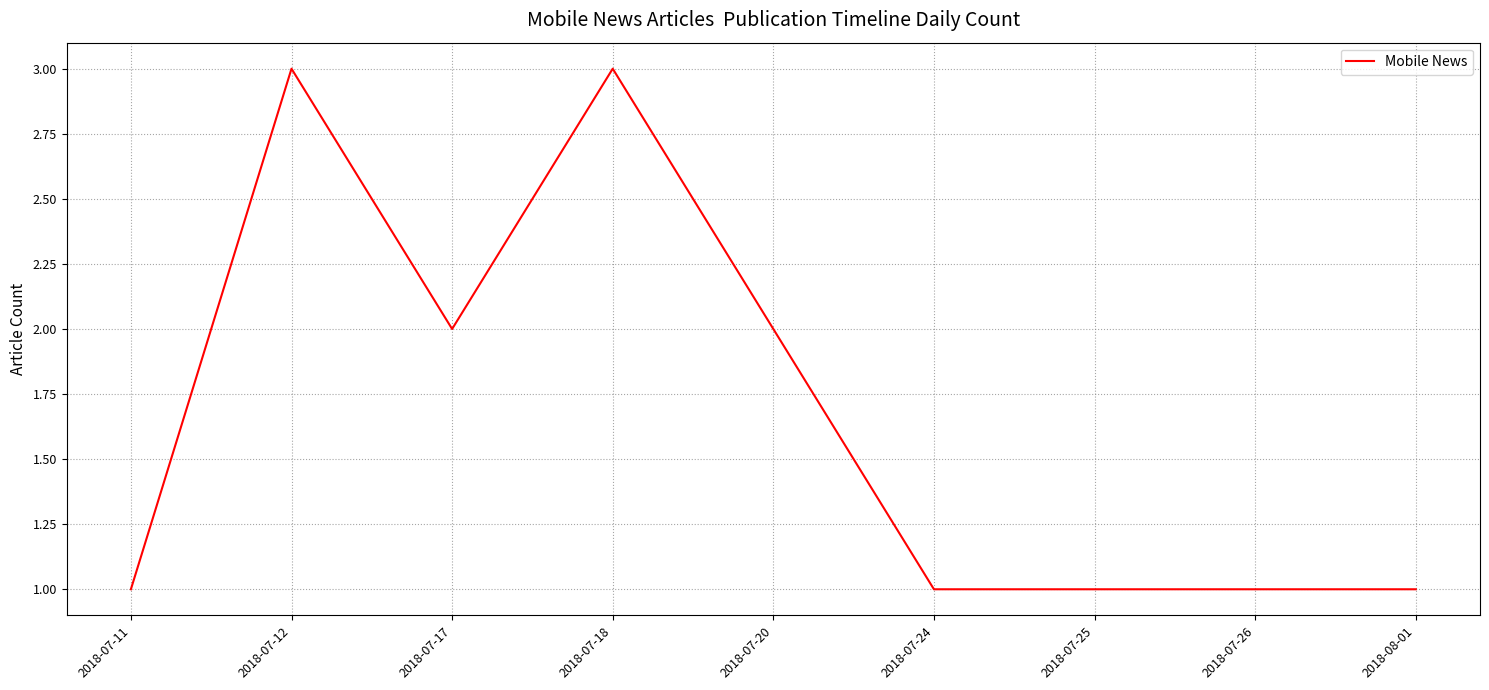

Is it true that the value at 2018-07-26 is 1?

True